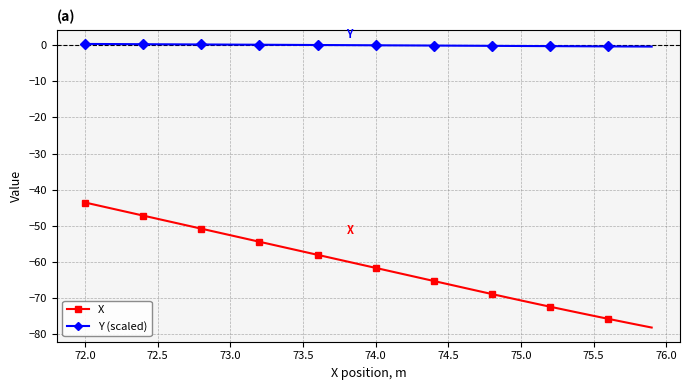

Which series has the largest range (max minus min)?

X